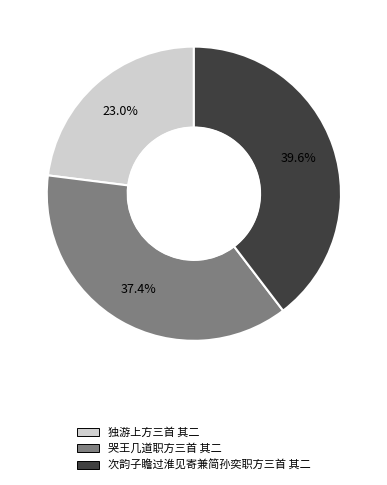

Is 哭王几道职方三首 其二 the majority of the pie?

No